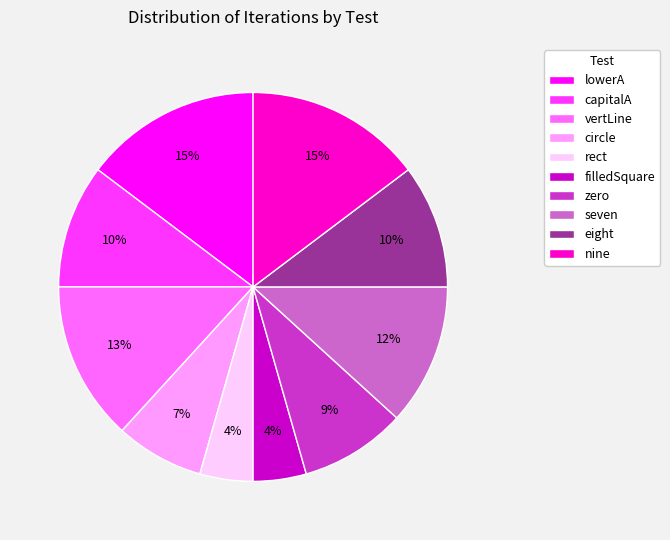

To the nearest percent, what is the average slice percentage?

10%